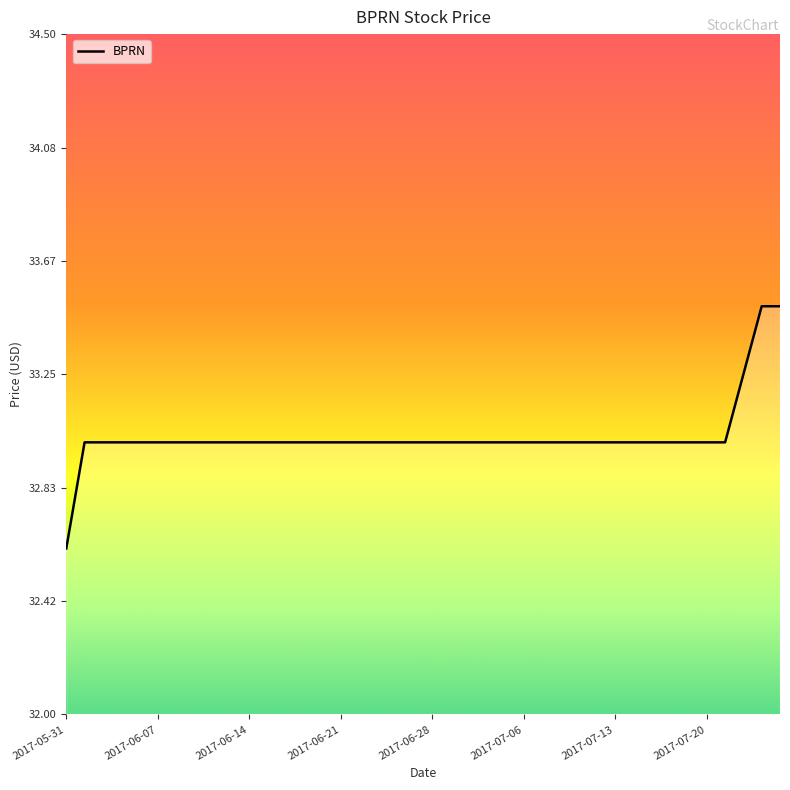

What is the smallest value displayed?

32.6